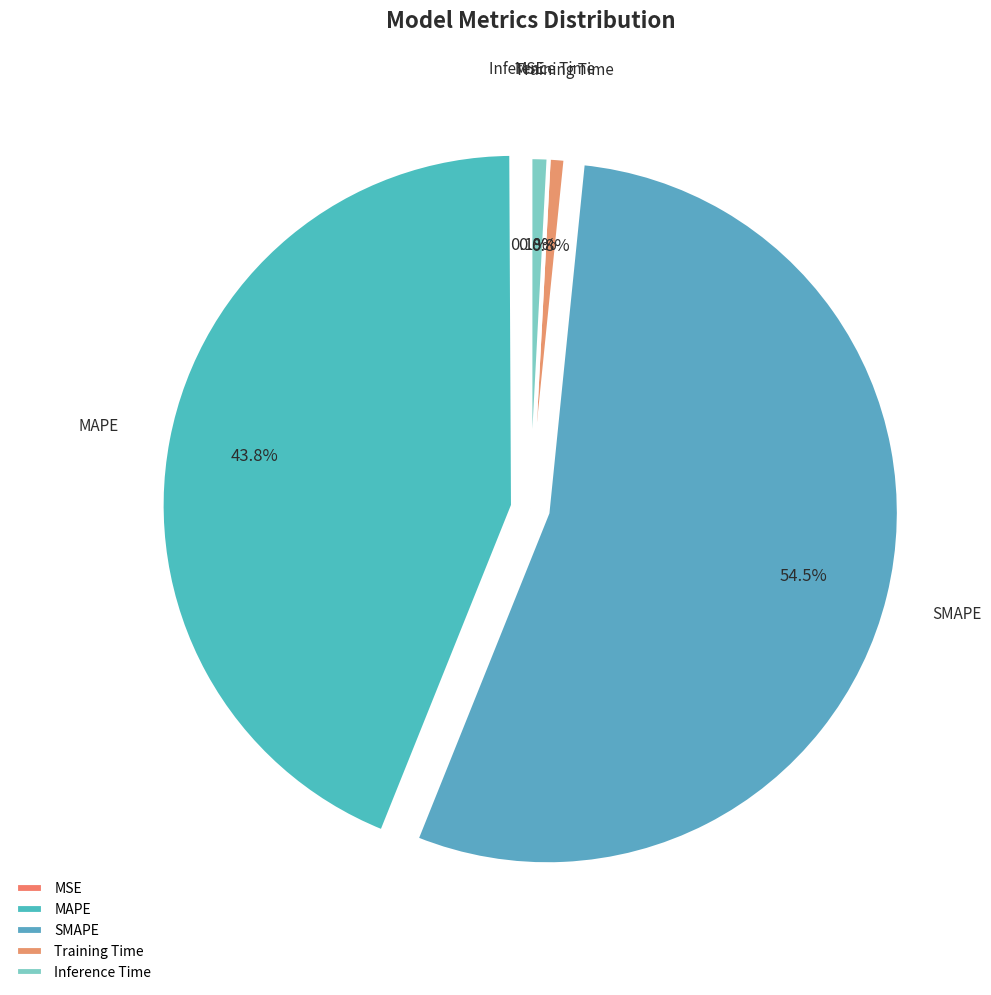

What portion of the pie excludes SMAPE?

45.5%